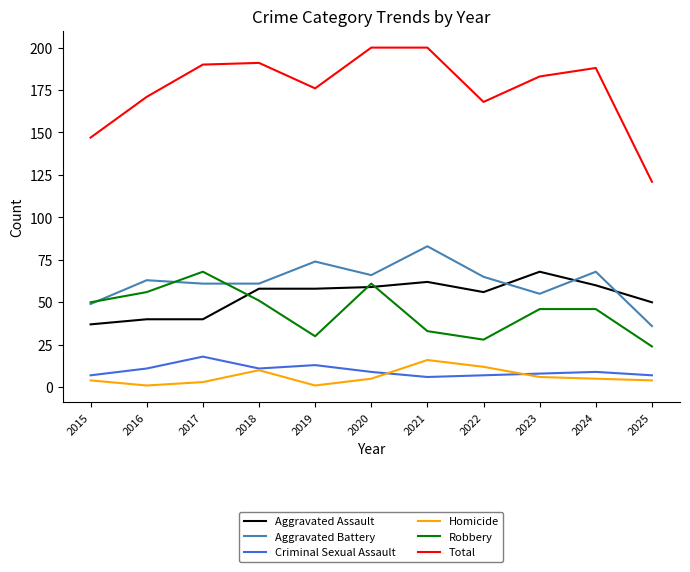

What is the total value across all series at 2016?

342